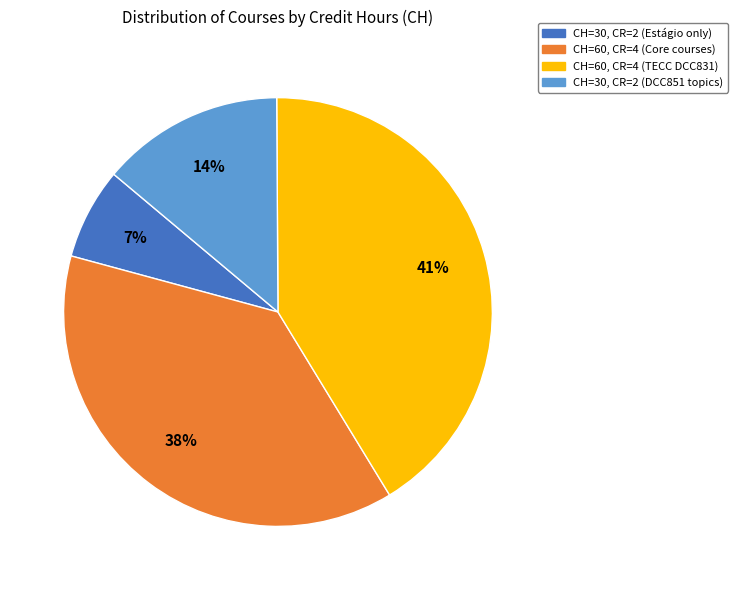

To the nearest percent, what is the difference between the largest and smallest slice percentages?

34%